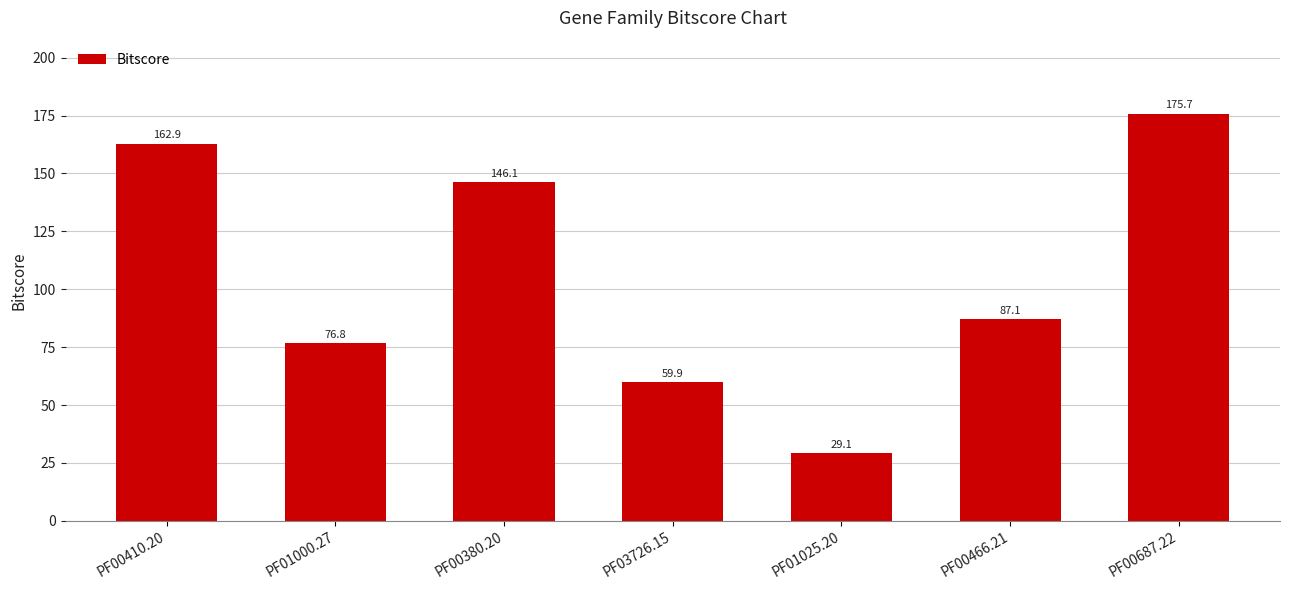

Does the chart contain stacked bars?

No